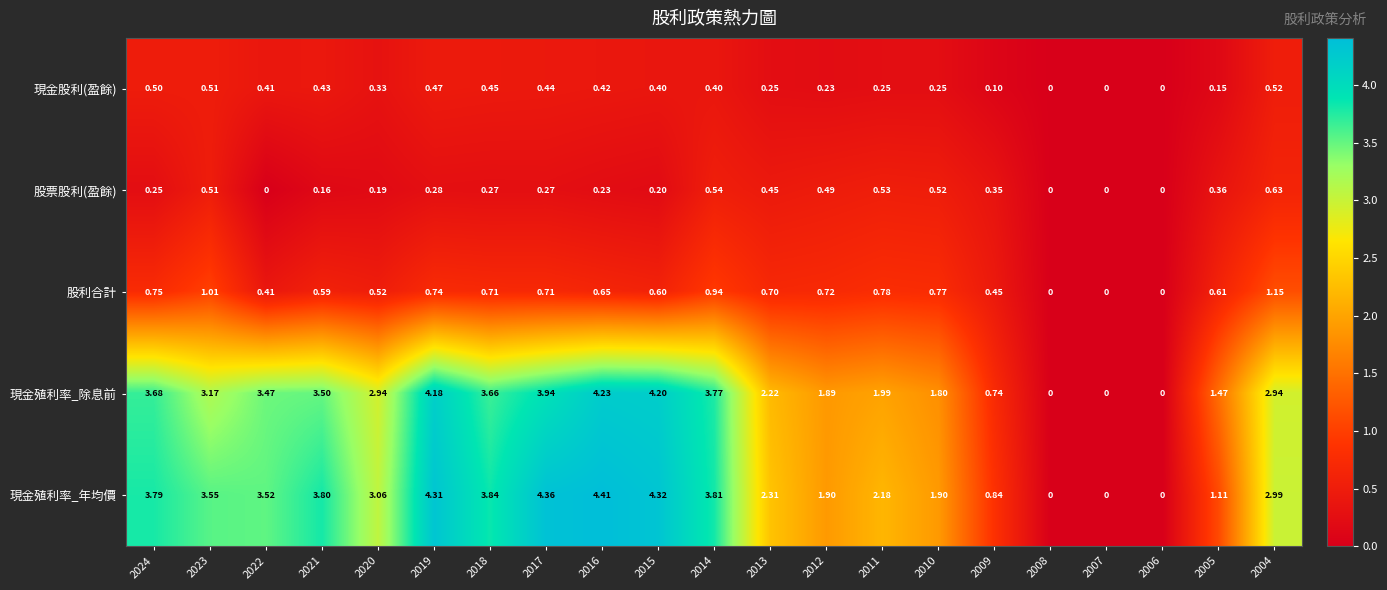

How many categories are shown in the chart?

21